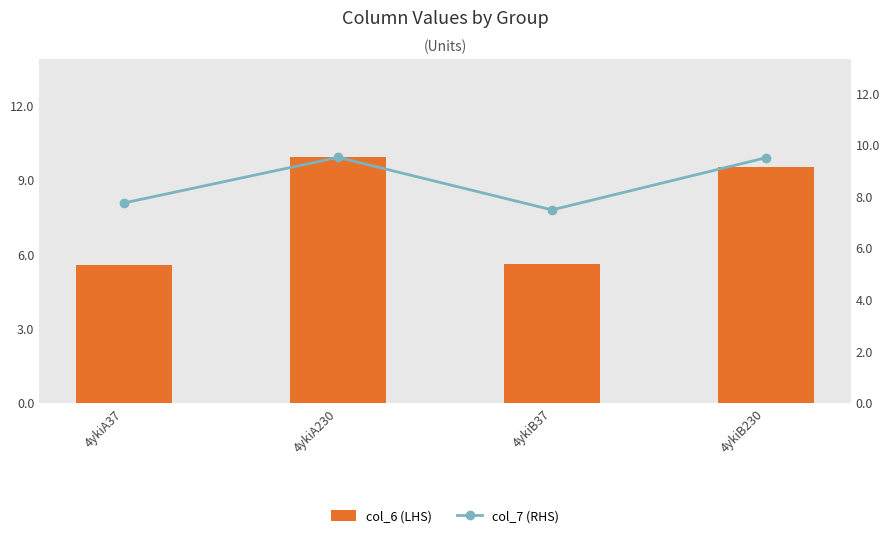

What is the spread (max minus min) of values at 4ykiA230?

0.4